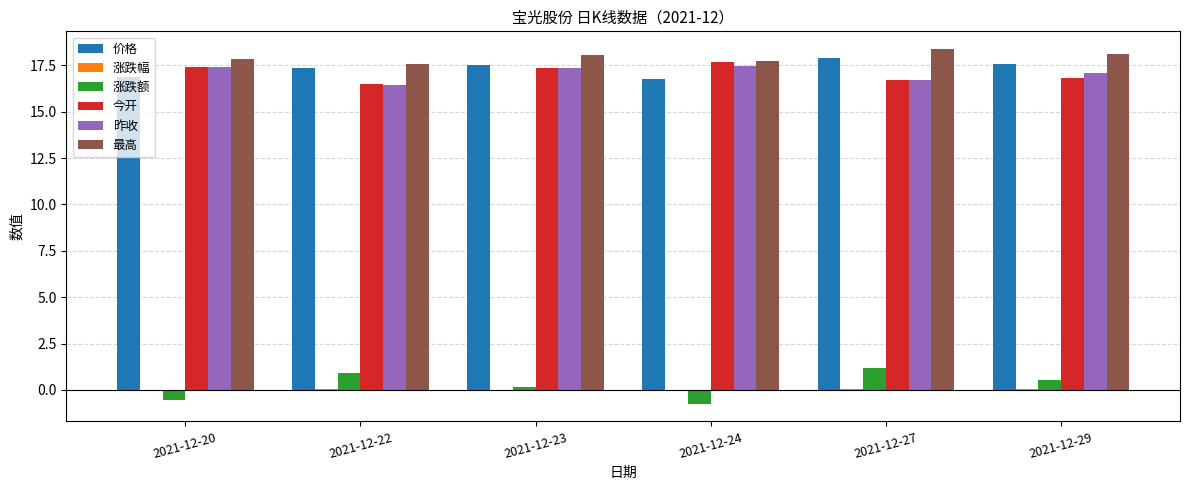

What is the maximum value for 价格?

17.9